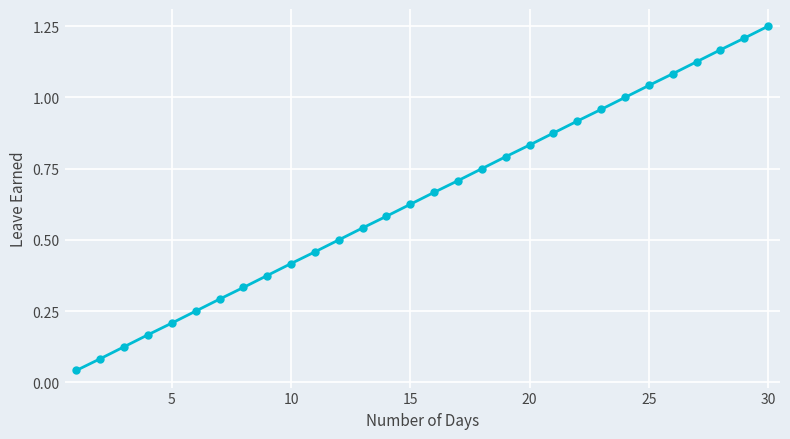

True or false: there are more than 2 points higher than both neighbors.

False